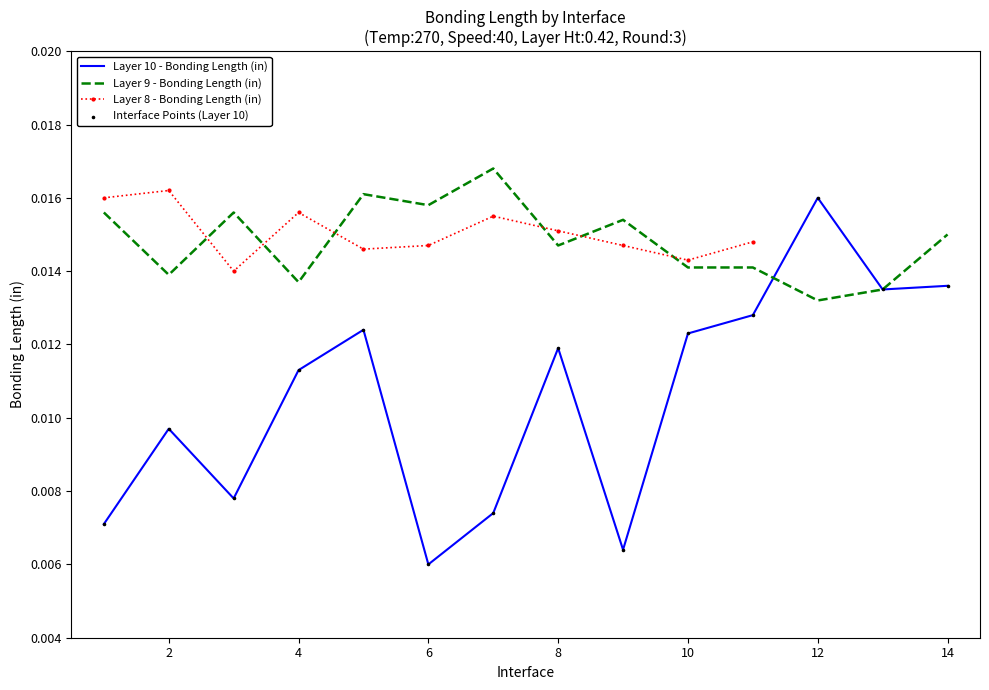

Which series contains the highest Y value?

Layer 9 - Bonding Length (in)